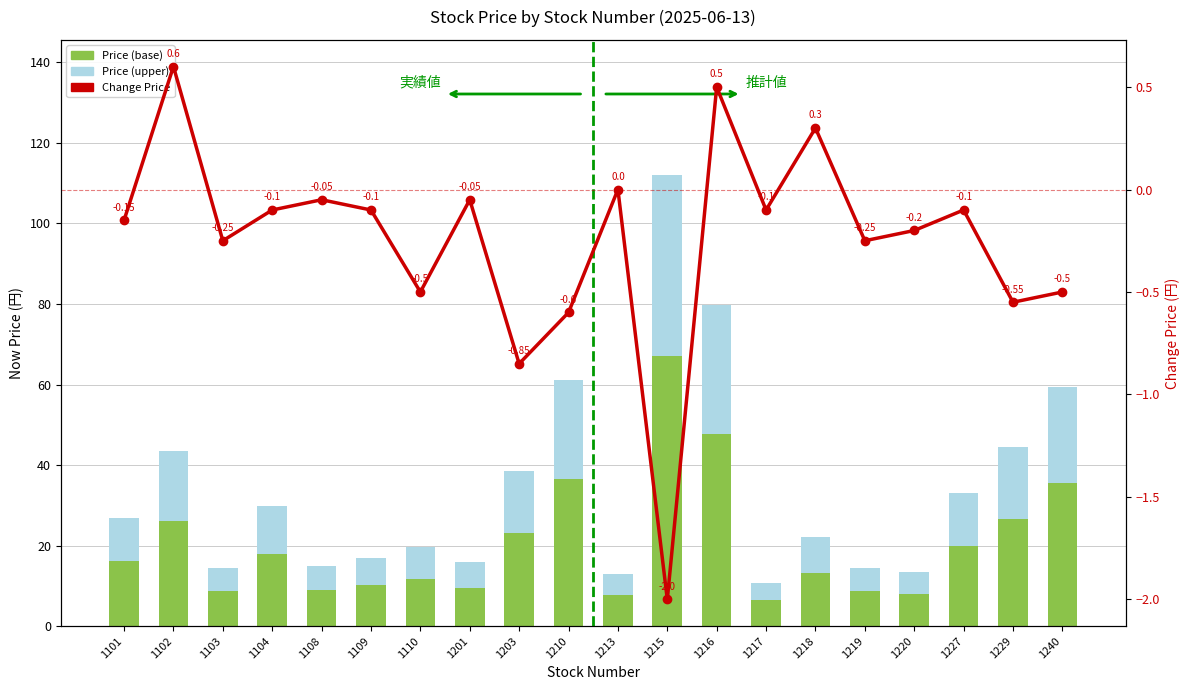

Reading left to right, extract all data points from this chart.

Price (base): 16.1	26.0	8.7	17.9	8.9	10.1	11.8	9.5	23.1	36.6	7.8	67.2	47.8	6.4	13.3	8.7	8.0	19.9	26.7	35.6
Price (upper): 10.8	17.4	5.8	12.0	6.0	6.7	7.9	6.4	15.4	24.4	5.2	44.8	31.9	4.3	8.8	5.8	5.4	13.3	17.8	23.7
Change Price: -0.1	0.6	-0.2	-0.1	-0.1	-0.1	-0.5	-0.1	-0.8	-0.6	0.0	-2.0	0.5	-0.1	0.3	-0.2	-0.2	-0.1	-0.6	-0.5